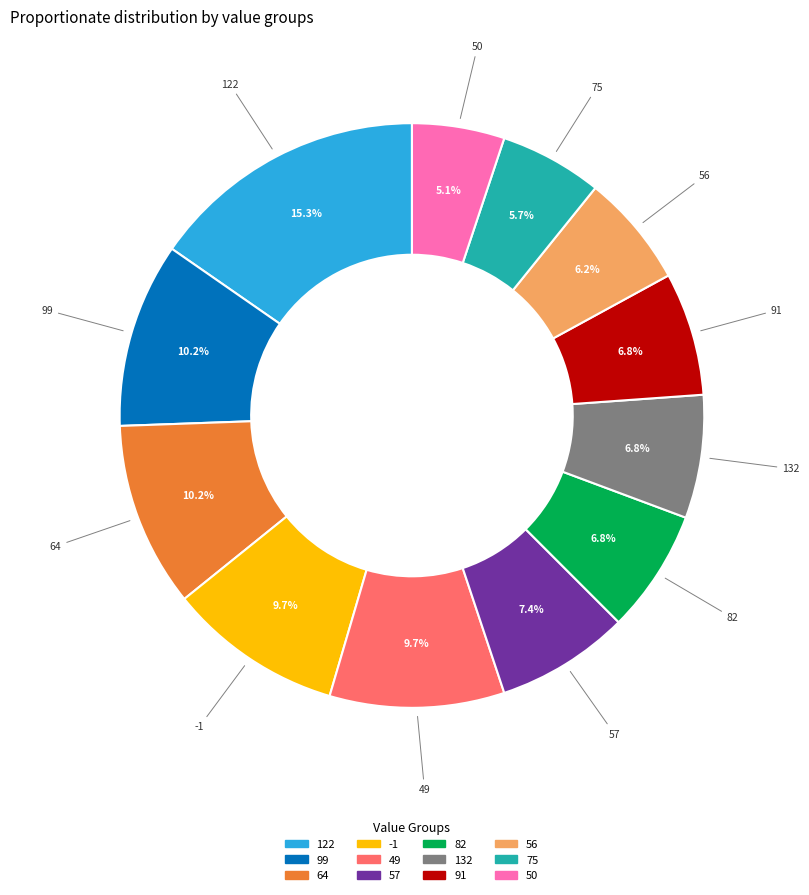

Is there any slice that represents more than half of the pie?

No